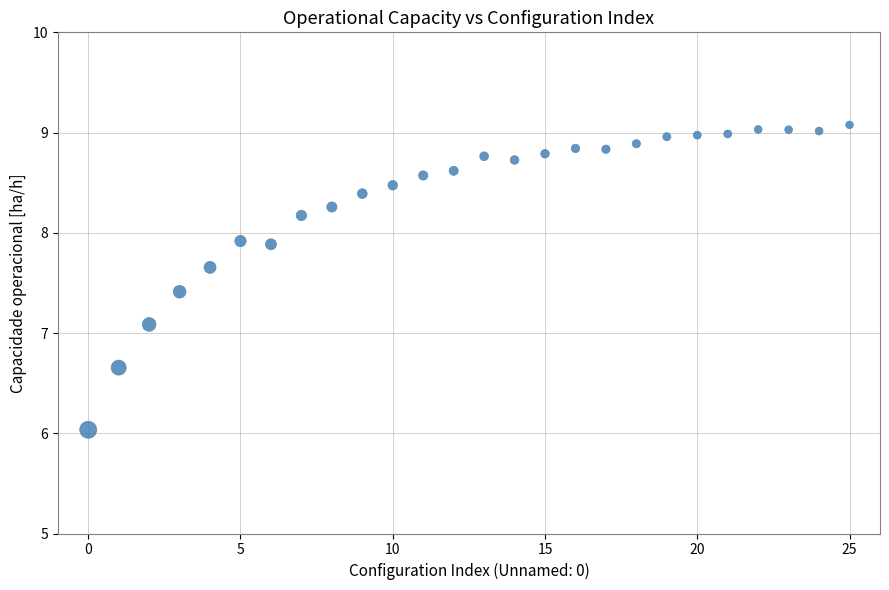

What Y value in the scatter plot is closest to 7?

7.1